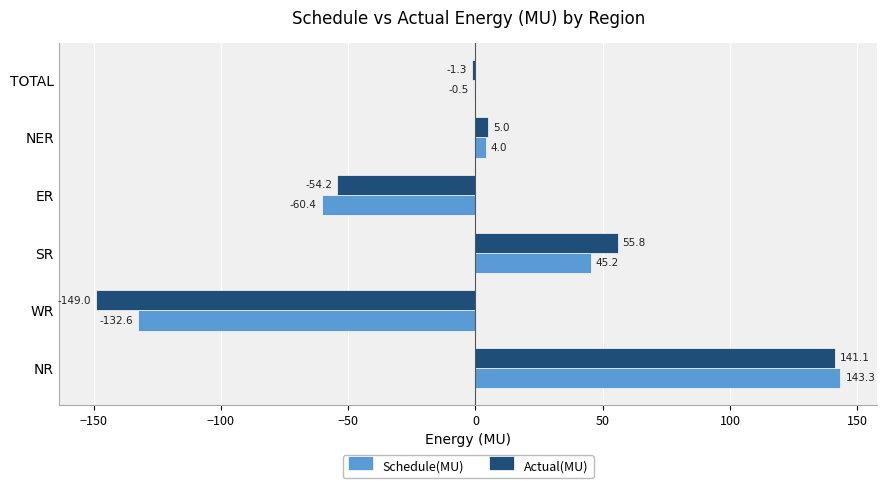

How many series are shown in this chart?

2